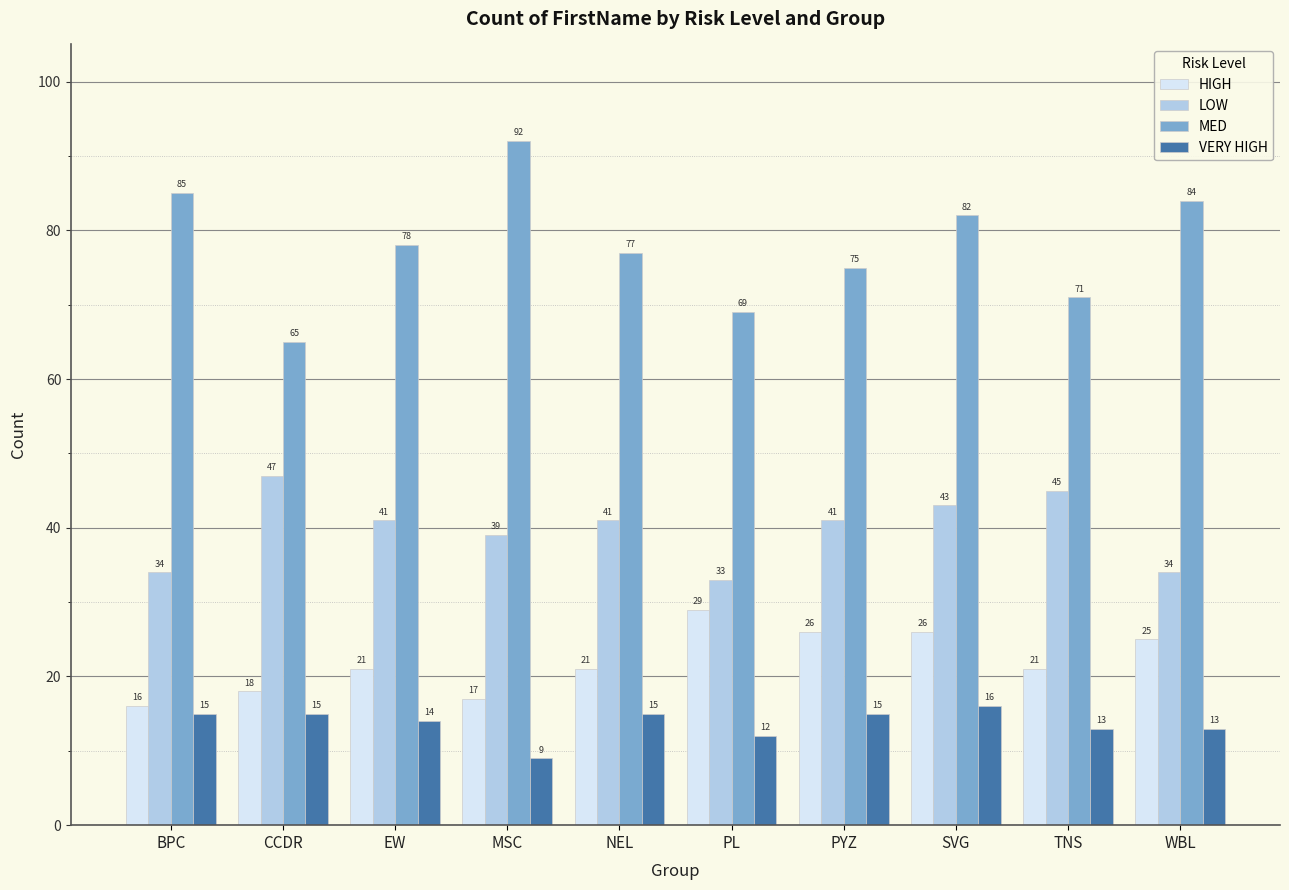

At which category is the sum across all series the highest?

SVG